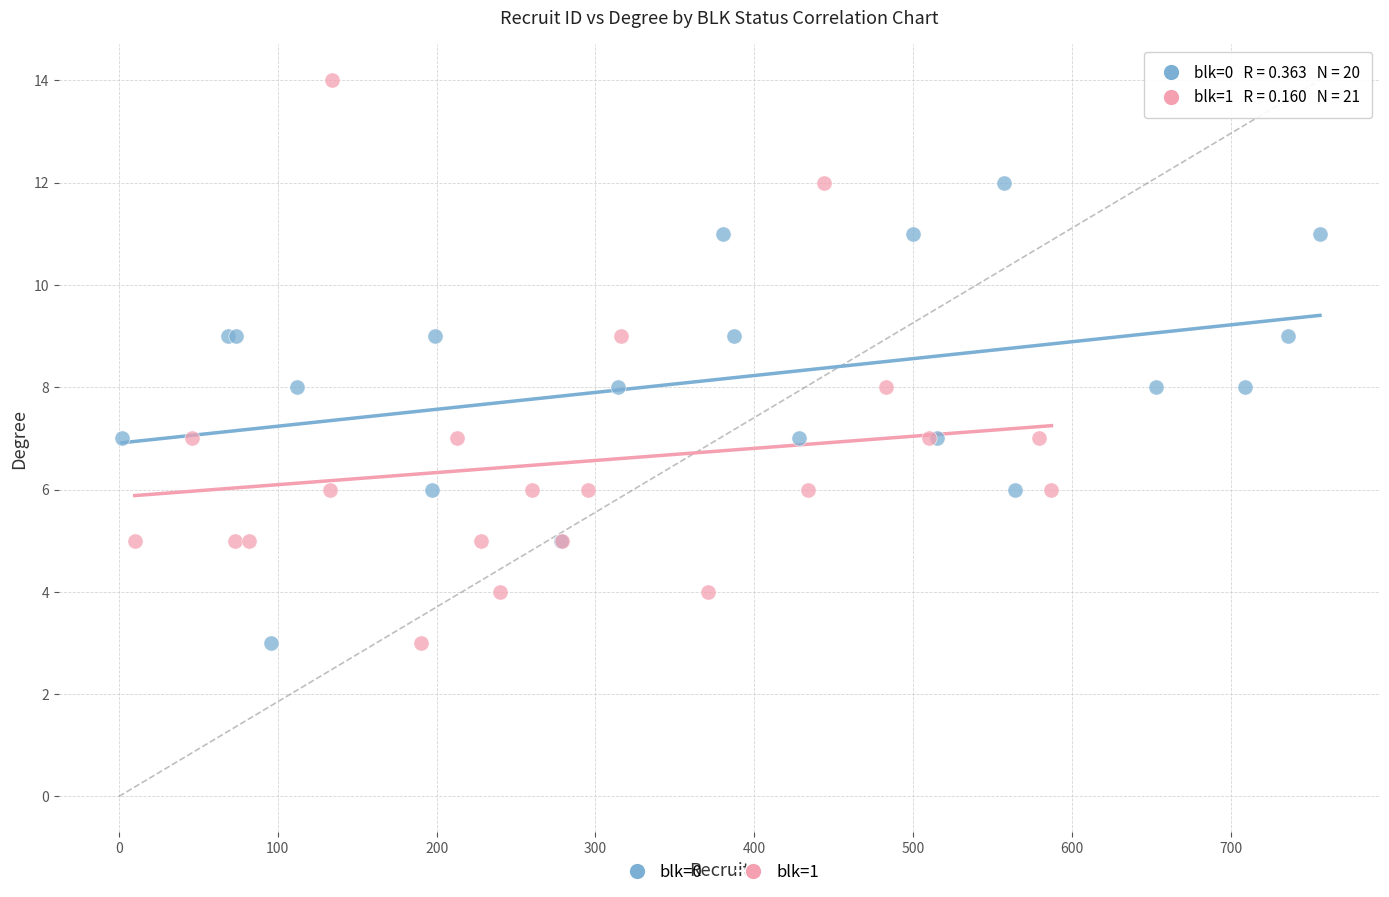

Which series contains the highest Y value?

blk=1